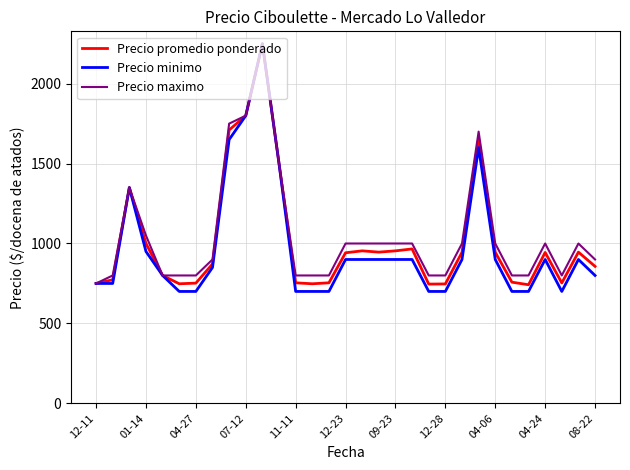

What is the greatest value displayed?

2250